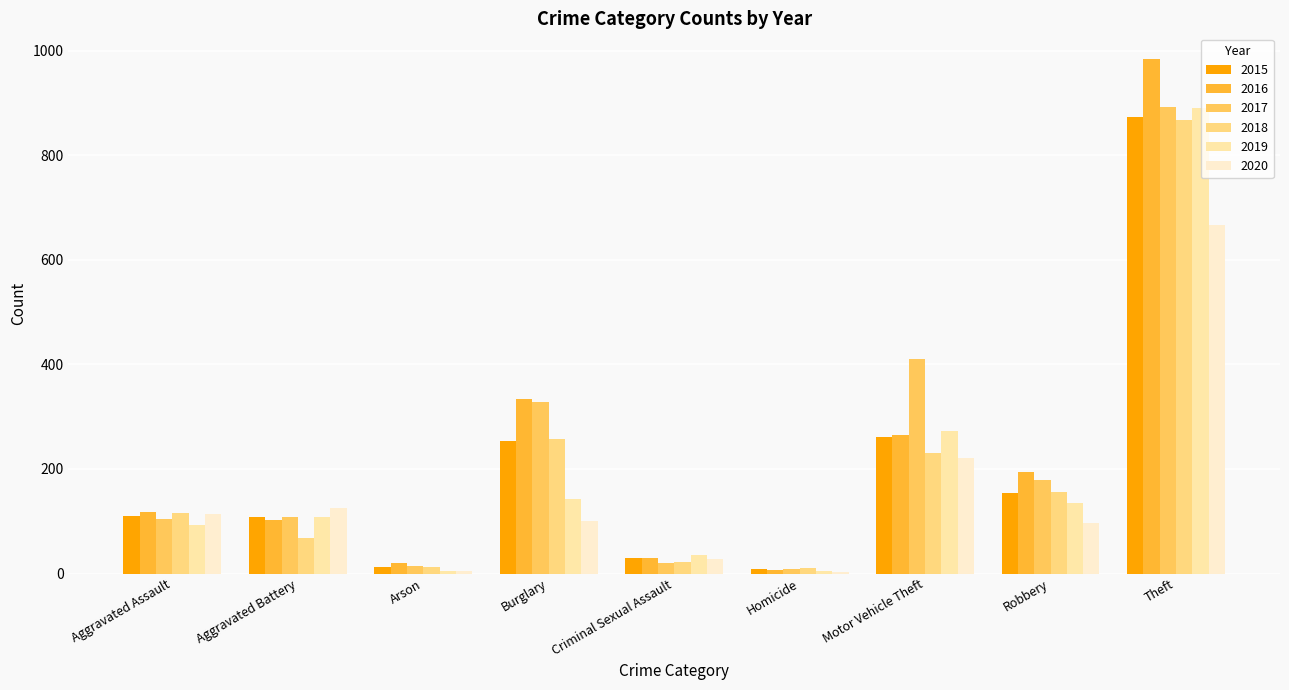

Rank the series at Motor Vehicle Theft from highest to lowest value.

2017, 2019, 2016, 2015, 2018, 2020